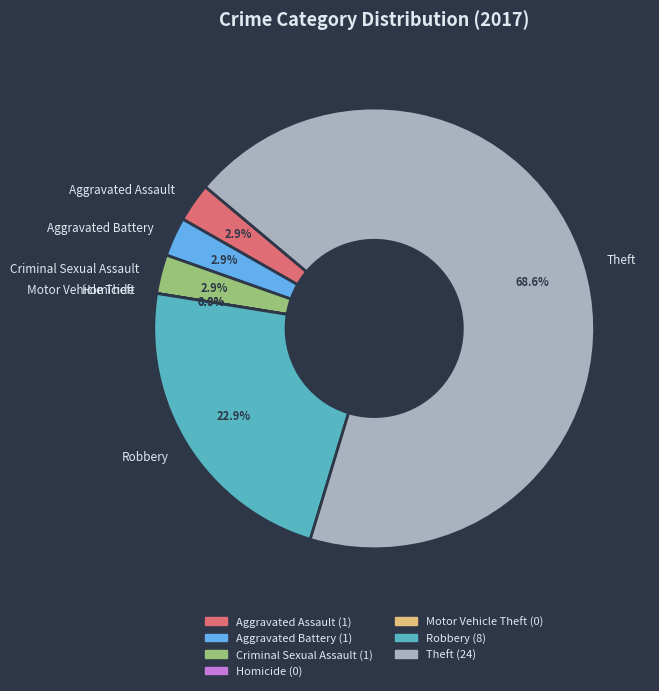

Between Homicide and Aggravated Battery, which is larger?

Aggravated Battery